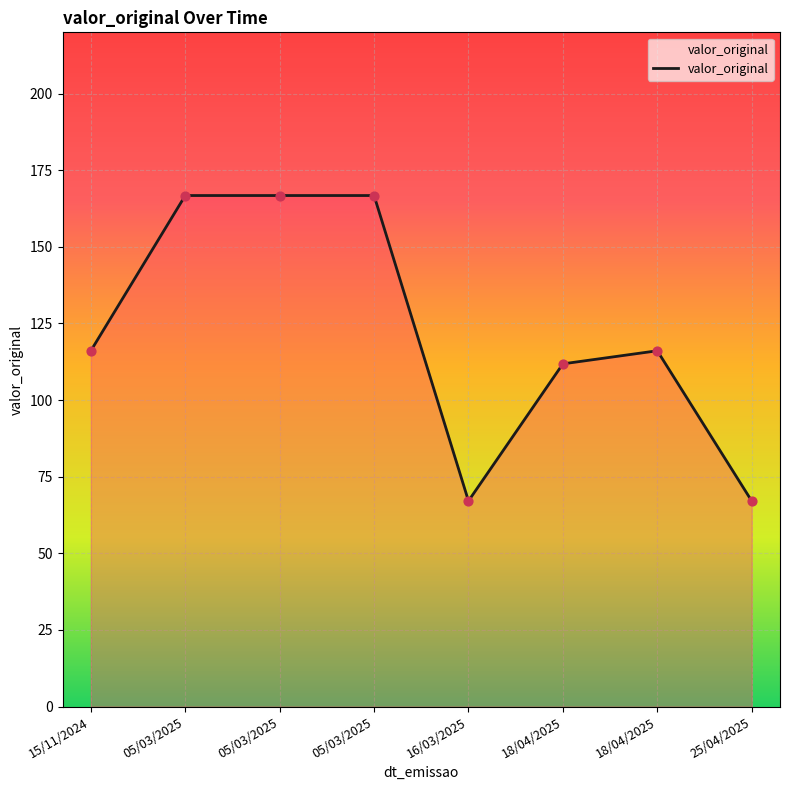

Which has a higher value, 18/04/2025 or 18/04/2025?

18/04/2025